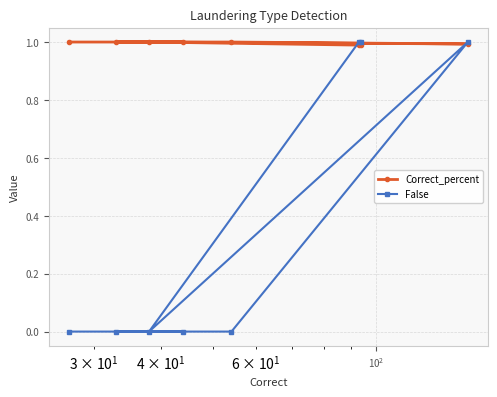

Which series has the largest range (max minus min)?

False